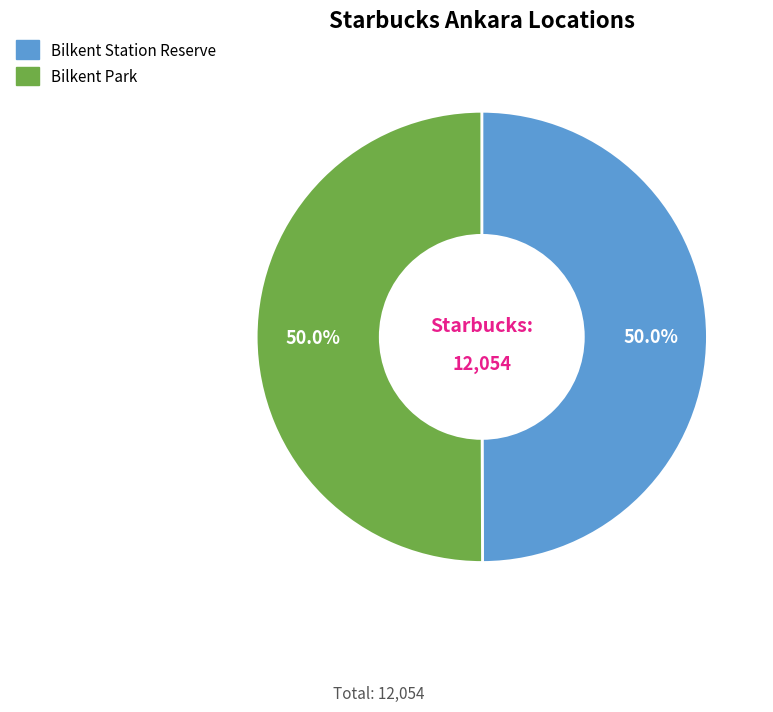

Approximately how many times larger is the value at Bilkent Park compared to Bilkent Station Reserve?

1.0